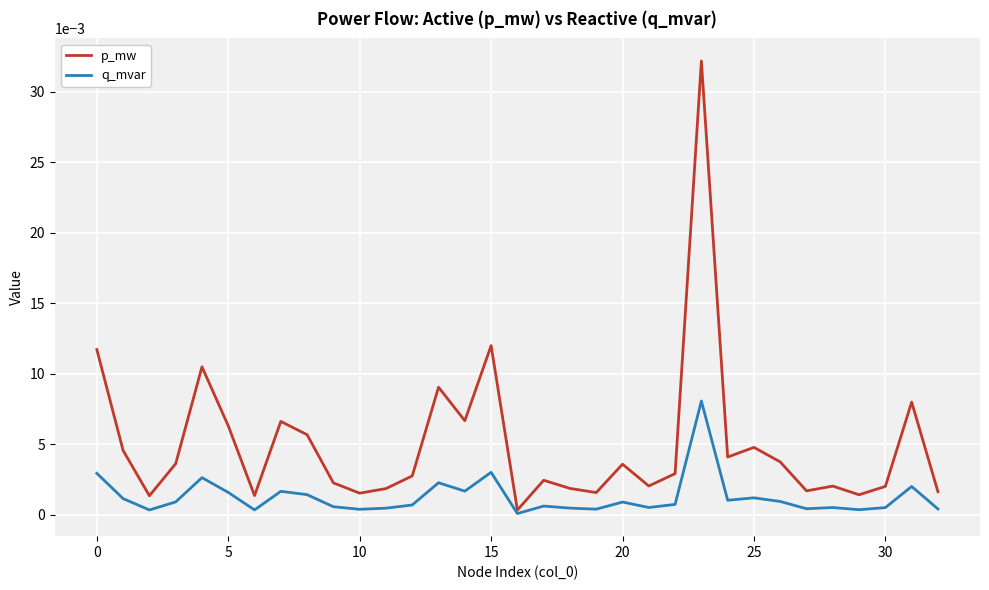

Which series has the largest total across all categories?

p_mw